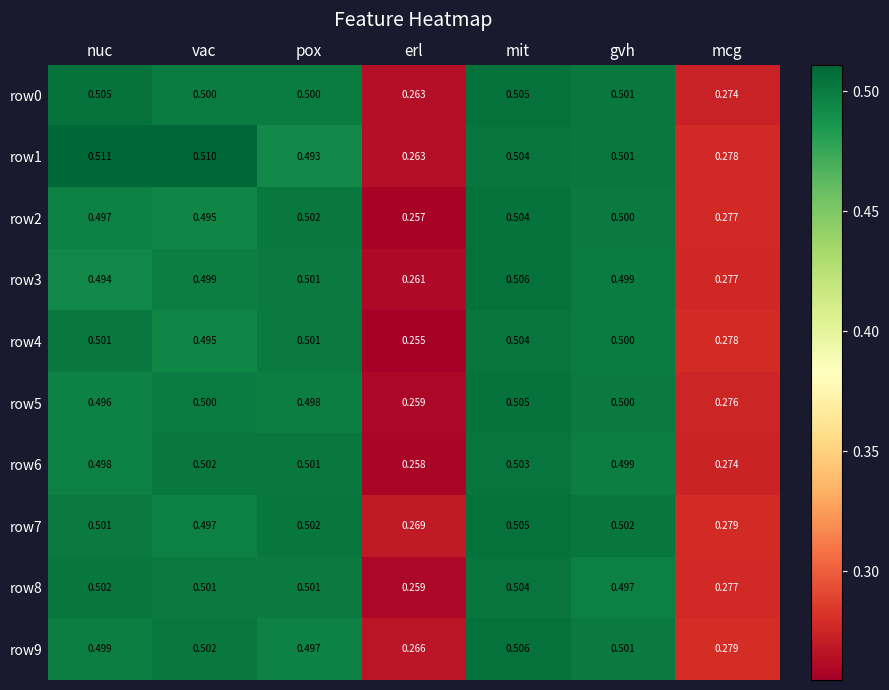

At which category is the sum across all series the highest?

mit